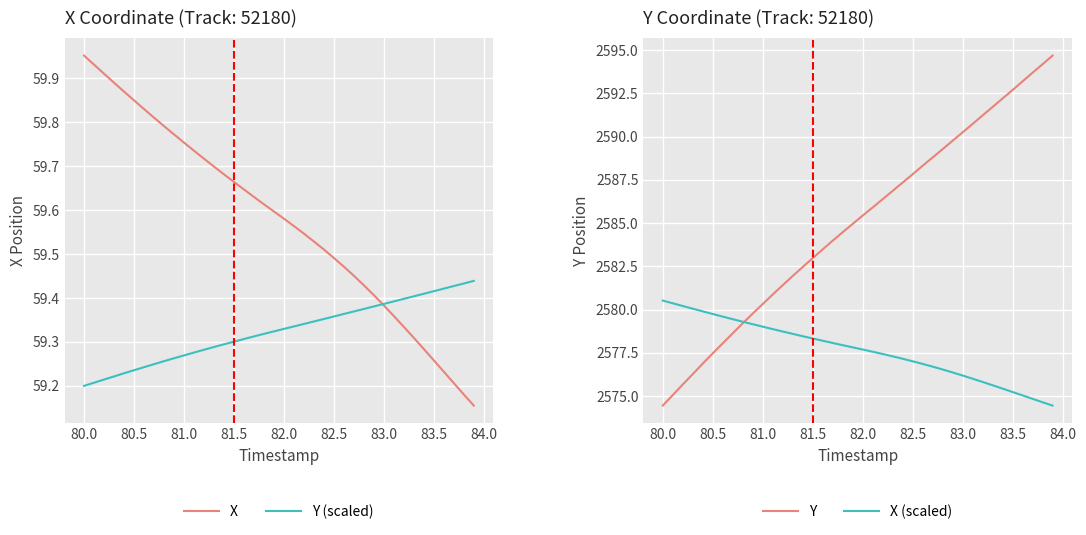

At how many categories does at least one series exceed 1417?

40